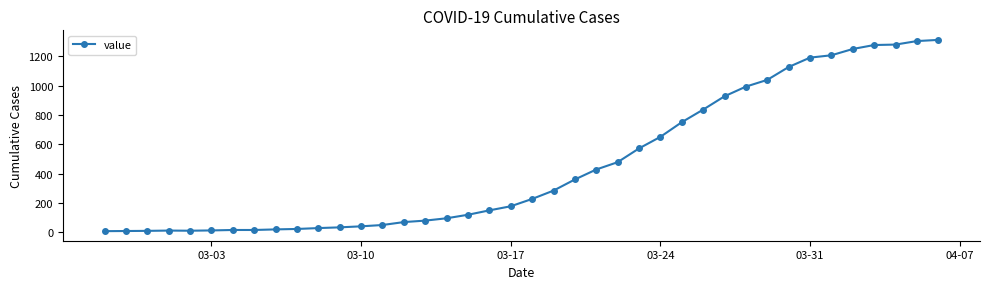

What is the maximum value shown in the chart?

1313